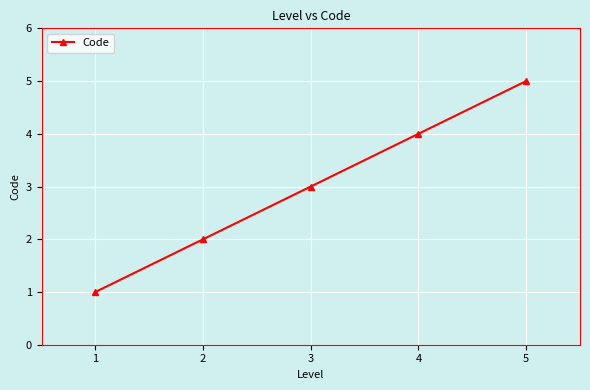

Is it true that the value at 4 is 7?

False